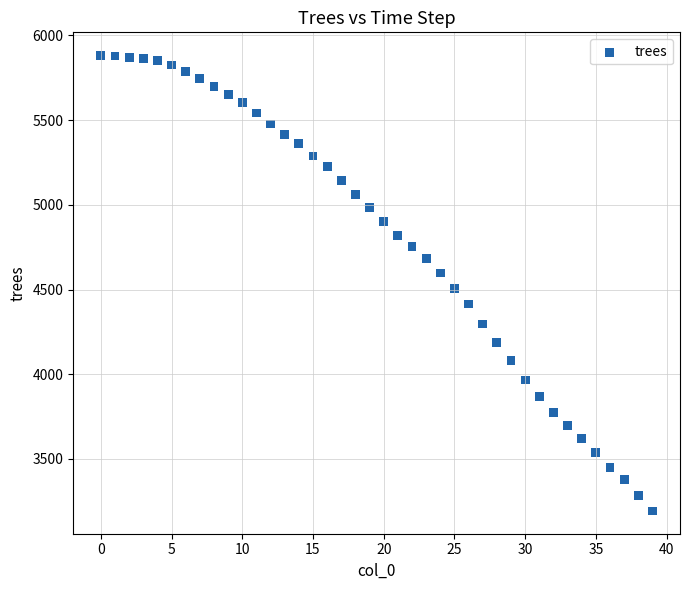

What Y value in the scatter plot is closest to 4538?

4508